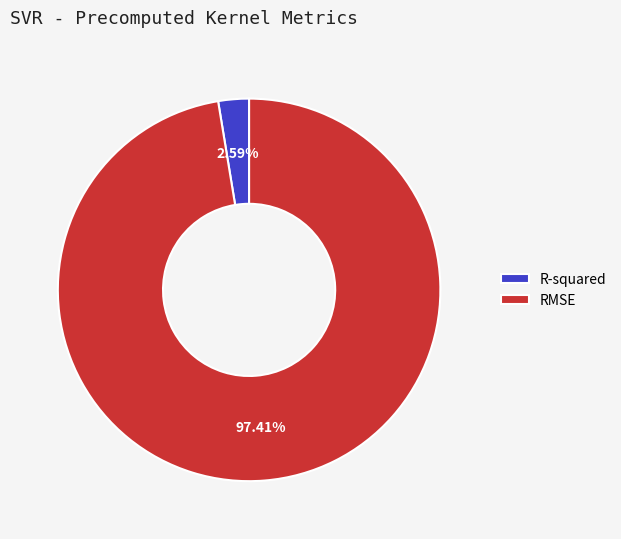

The R-squared slice represents 11% of the pie. True or false?

False